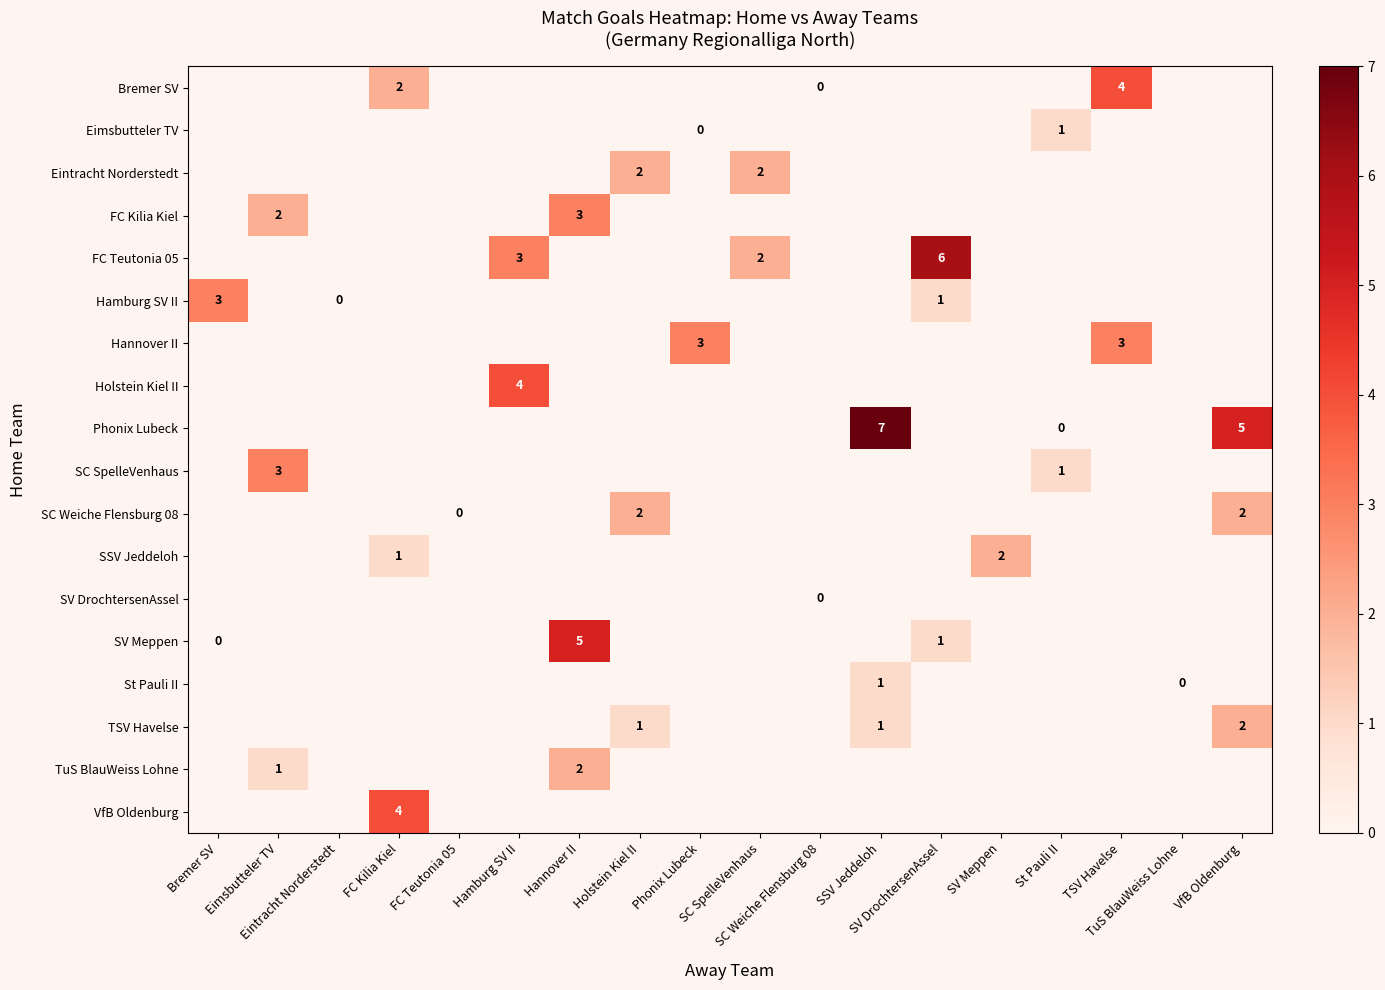

The FC Teutonia 05 series shows -4 at SV Meppen. True or false?

False